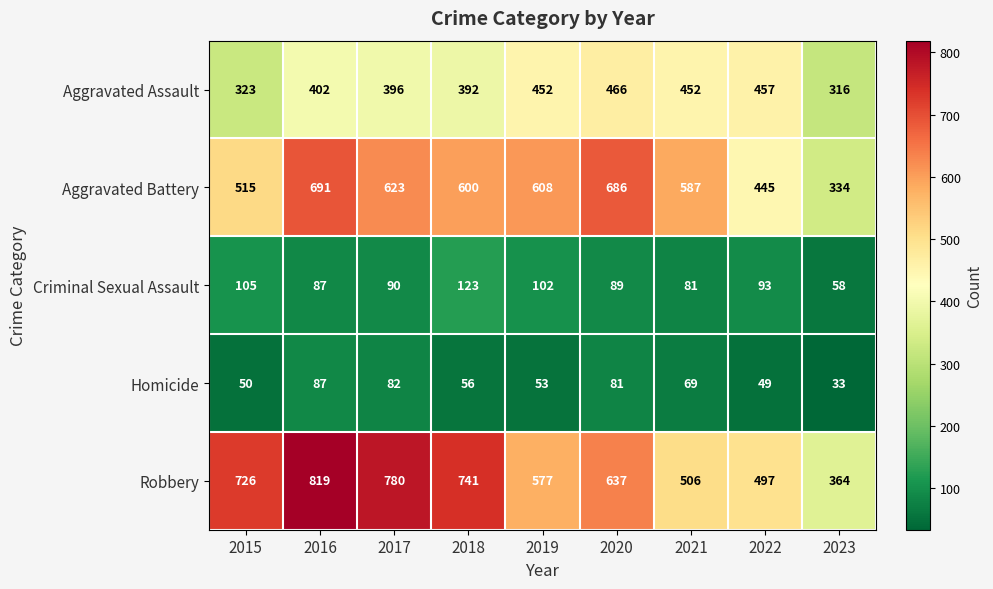

What is the sum of all Homicide values?

560